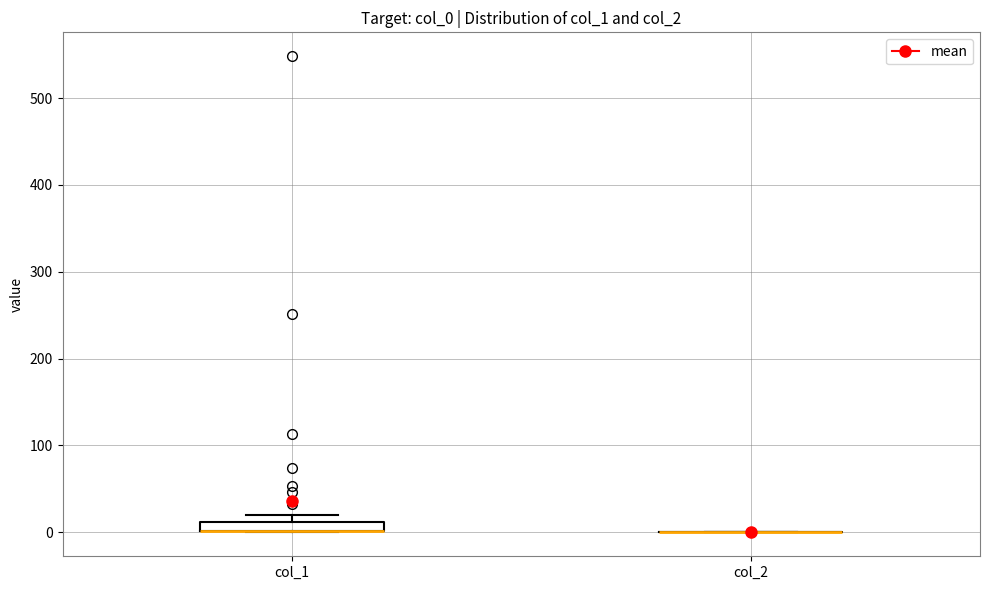

Which box is the tallest, from its lower edge to its upper edge?

col_1